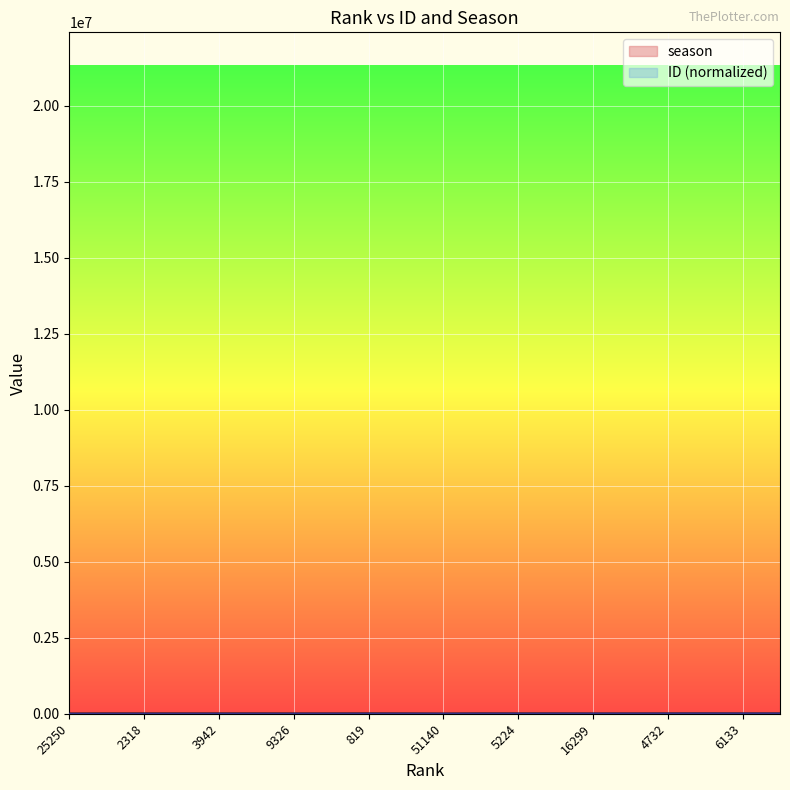

How many values in the season series exceed 6238?

9